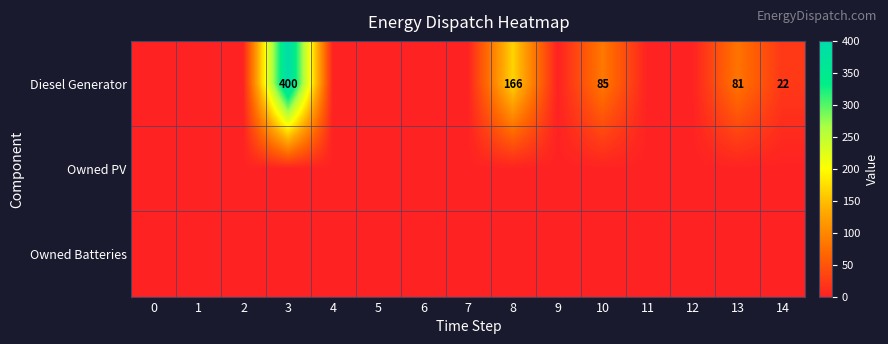

Is it true that Diesel Generator equals 85 at 10?

True